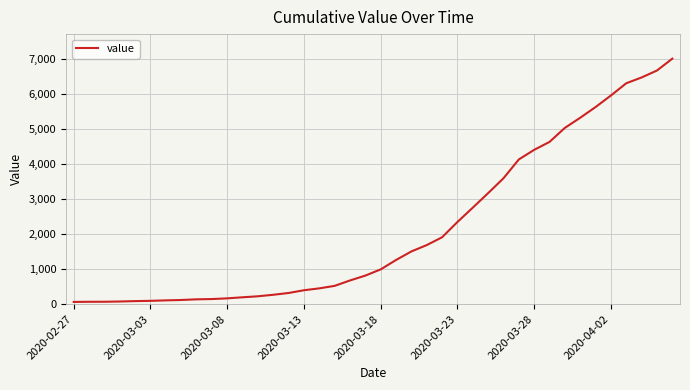

What is the greatest value displayed?

7002